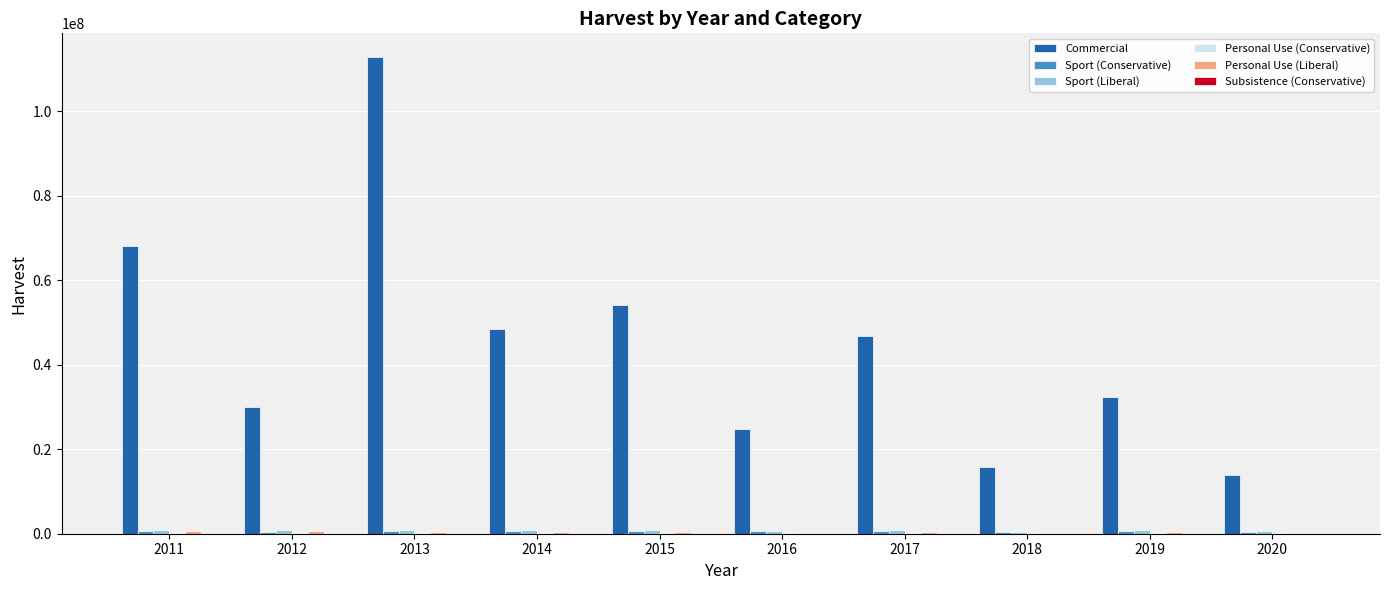

Between 2011 and 2016, which series saw the biggest shift?

Commercial